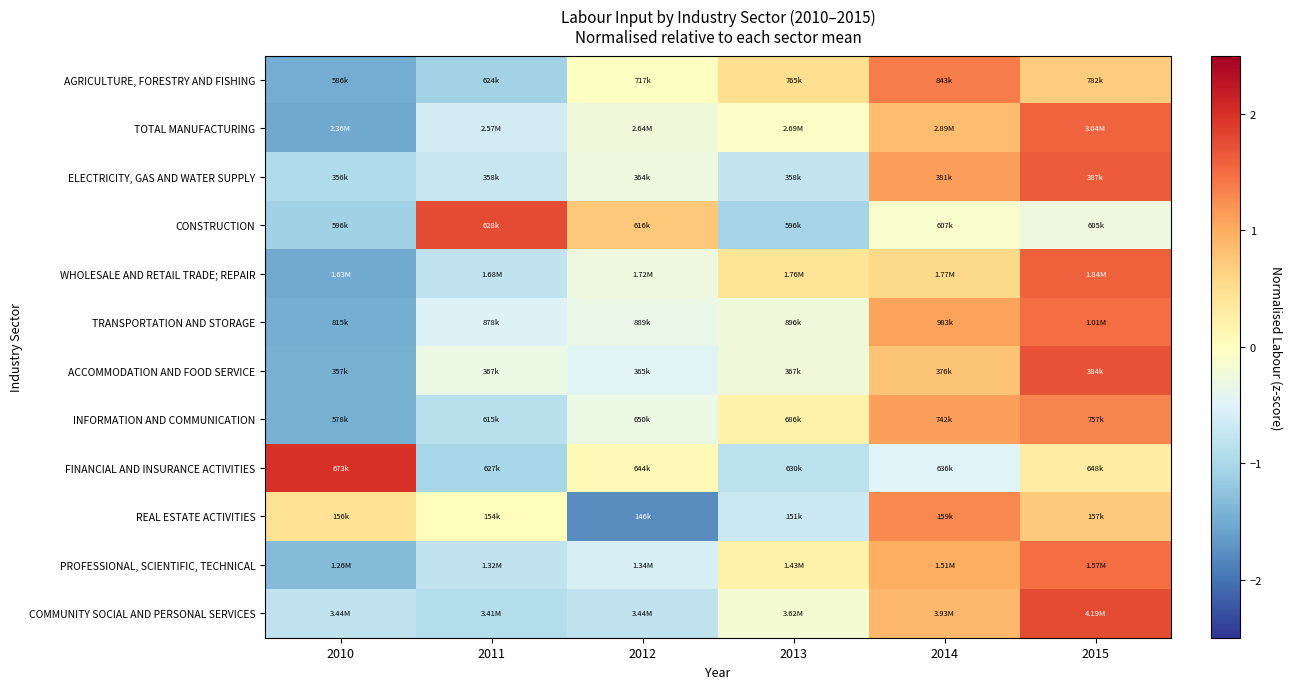

Between 2010 and 2013, which series saw the biggest shift?

FINANCIAL AND INSURANCE ACTIVITIES